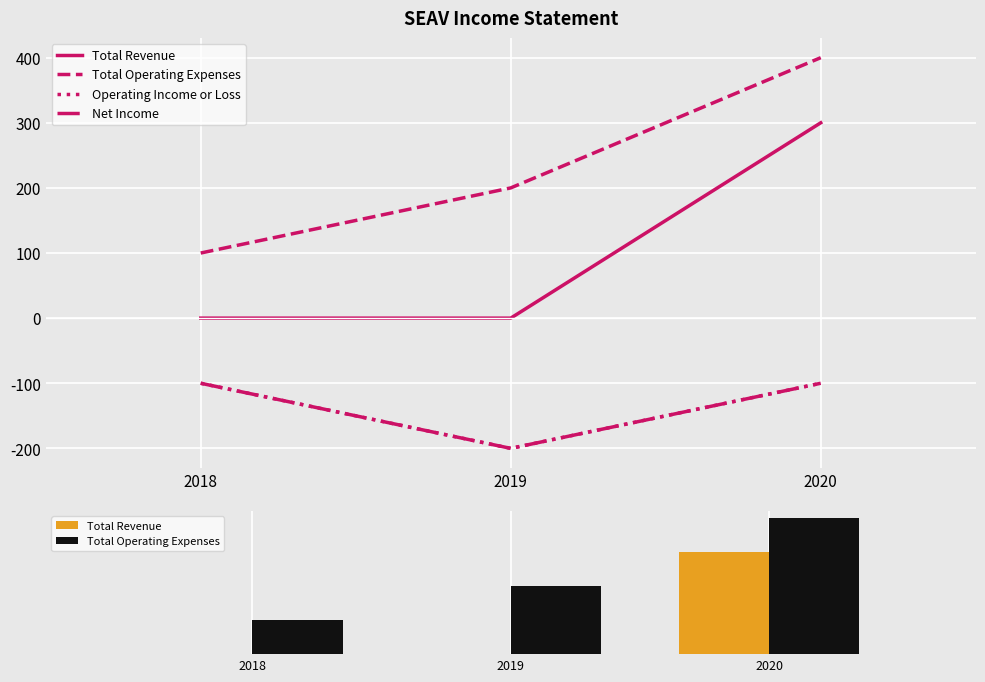

Reading right to left, what are all the values shown in this chart?

Total Revenue: 300	0	0
Total Operating Expenses: 400	200	100
Operating Income or Loss: -100	-200	-100
Net Income: -100	-200	-100